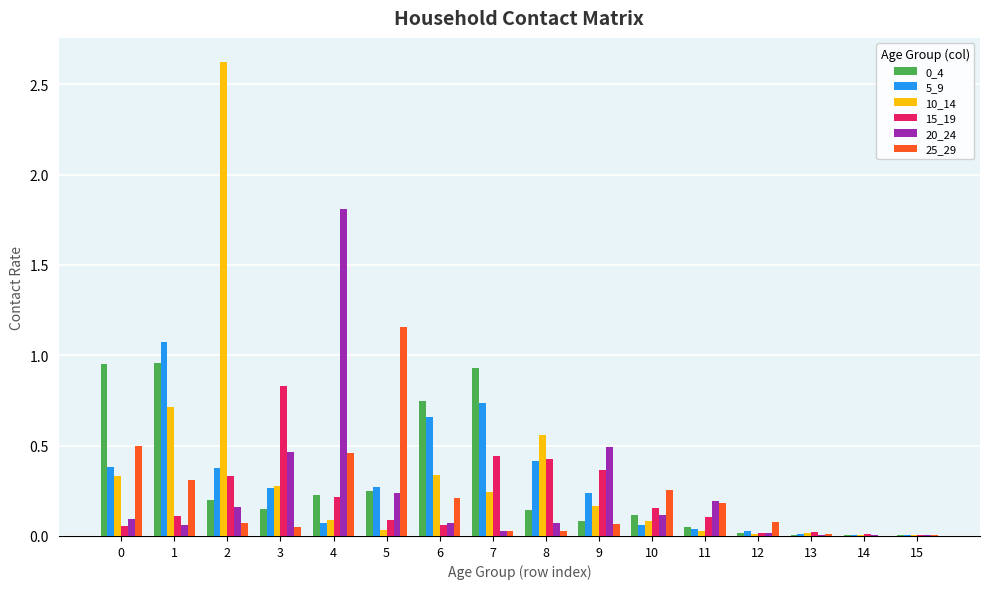

At which category is the sum across all series the highest?

2